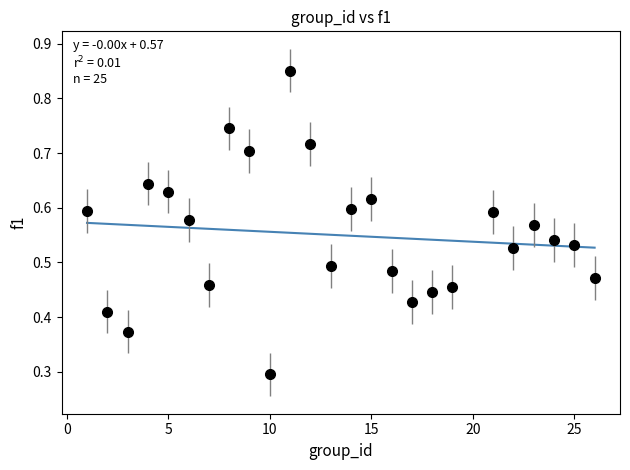

What Y value in the scatter plot is closest to 0?

0.3